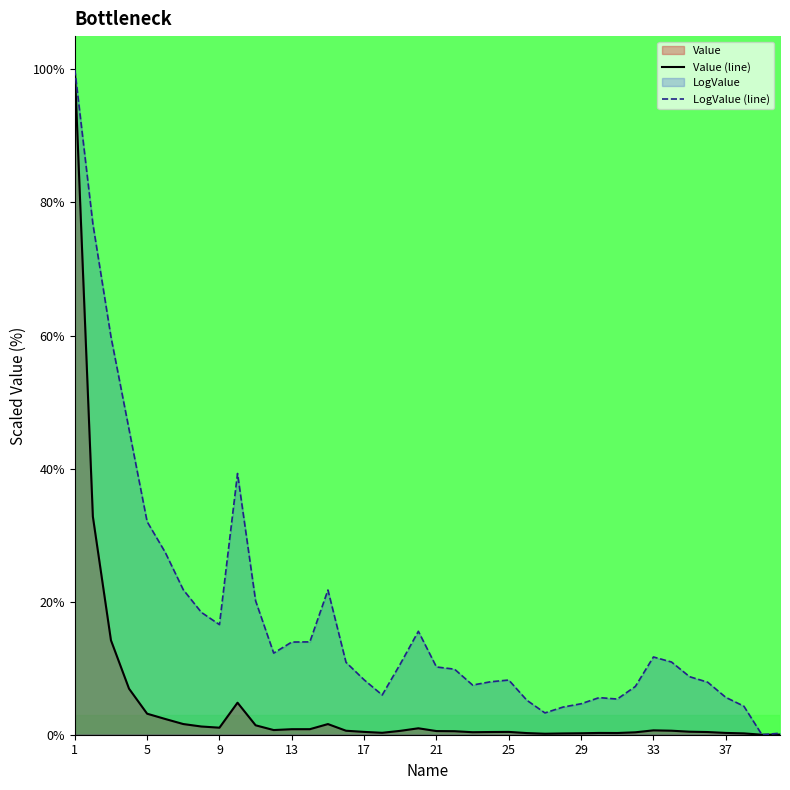

What is the maximum value for Value (line)?

100.0